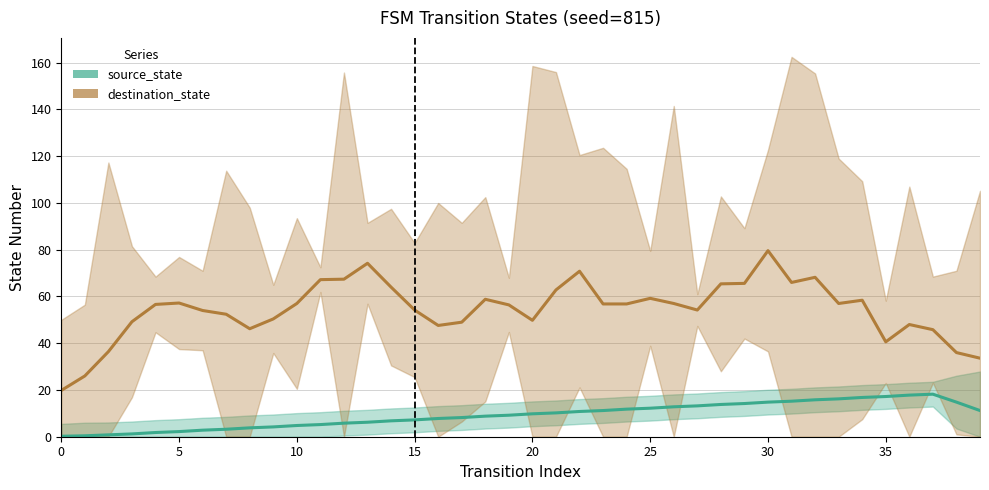

Count the number of categories in the chart.

40